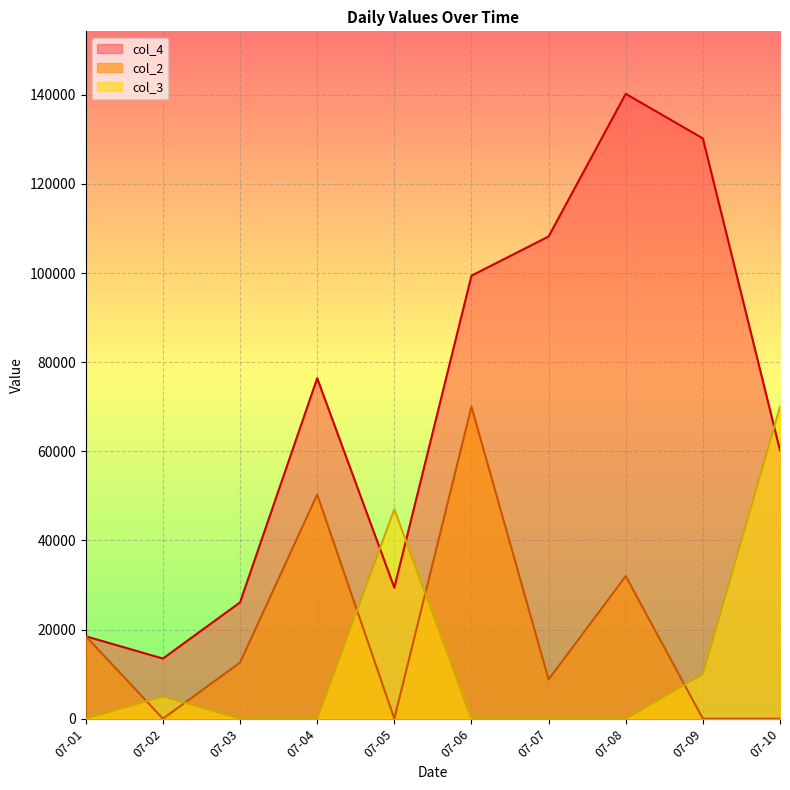

Is it true that col_4 equals 13500 at 07-02?

True